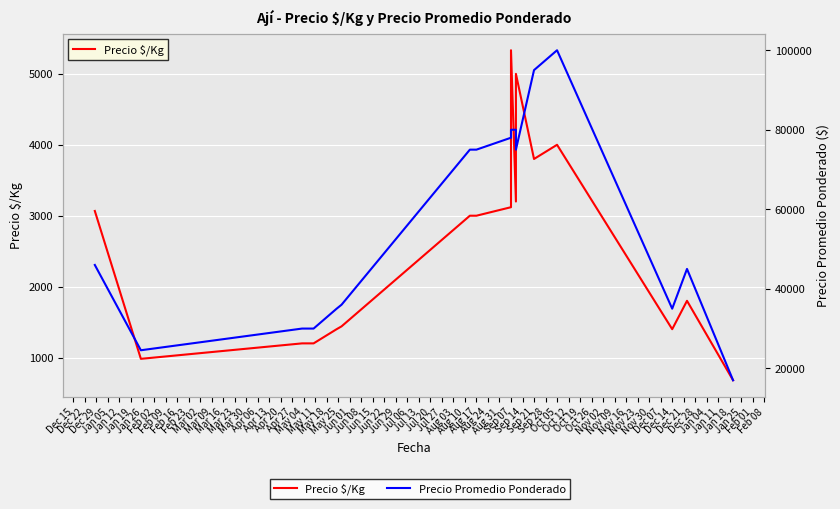

Between Dec 22 and Jan 05, which is larger?

Jan 05